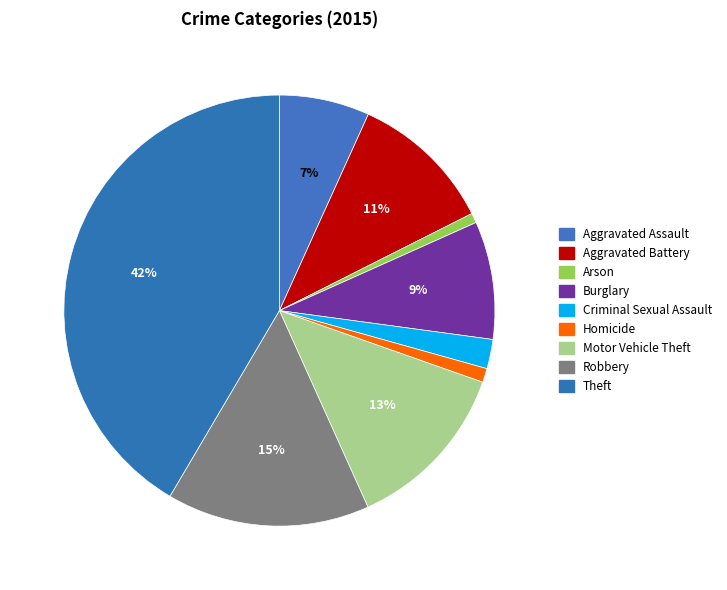

Approximately how many times larger is the value at Homicide compared to Burglary?

0.1